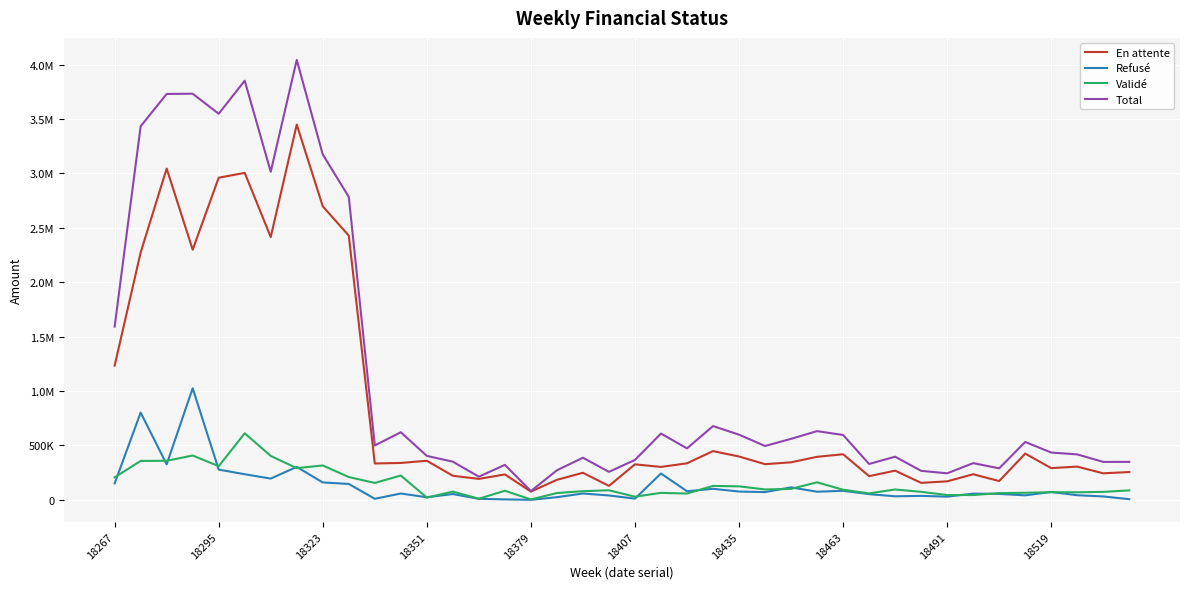

What are all the series names shown in the legend?

En attente, Refusé, Validé, Total